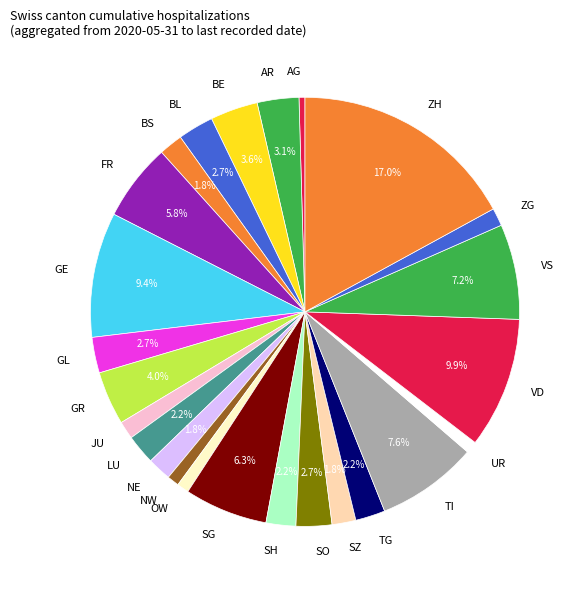

To the nearest percent, what is the combined percentage of SO and VD?

13%